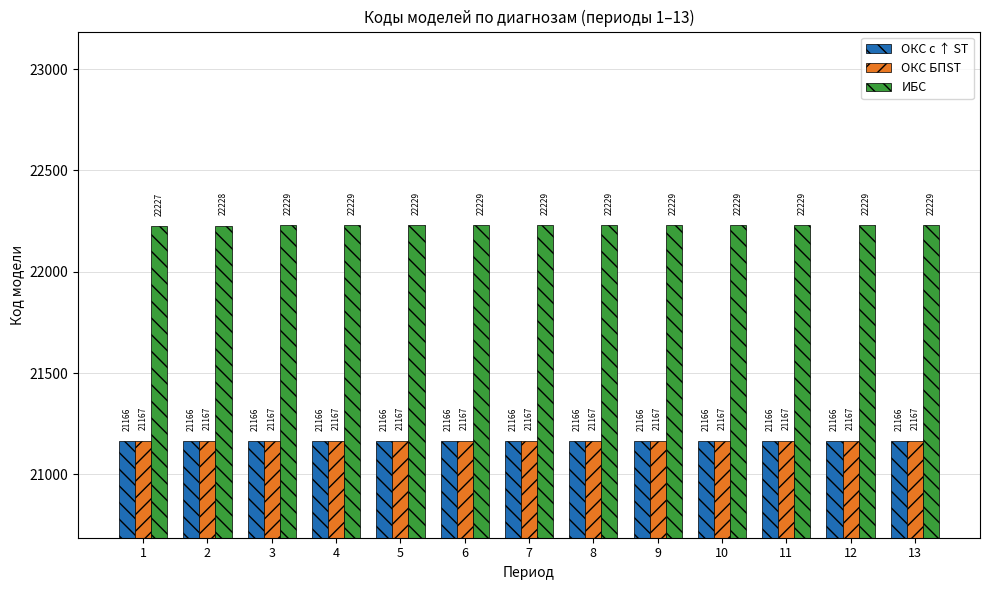

Read the ОКС БПST value at 9.

21167